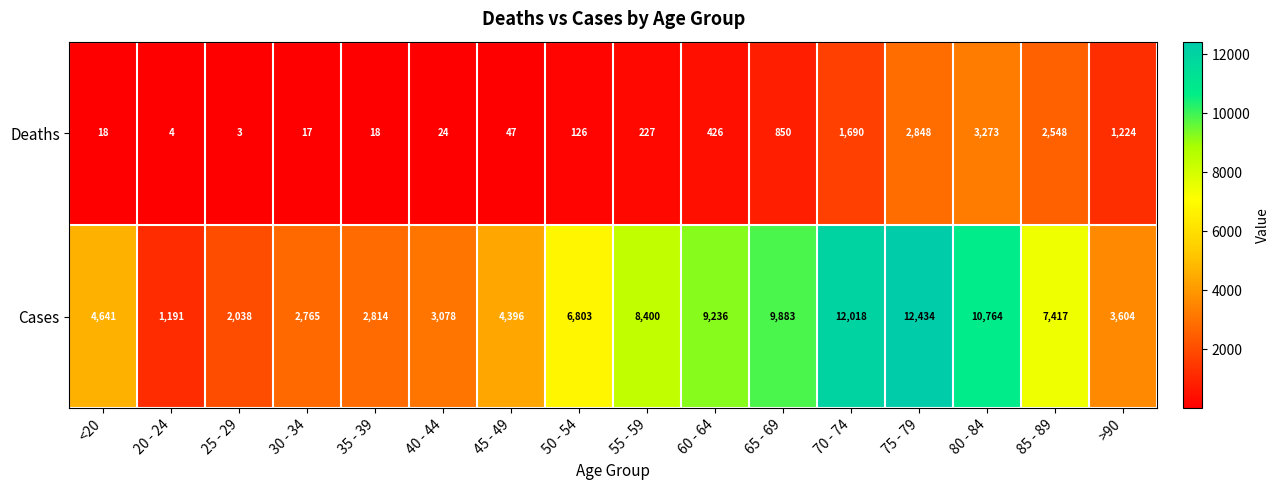

At 55 - 59, list the series in order from smallest to largest.

Deaths, Cases